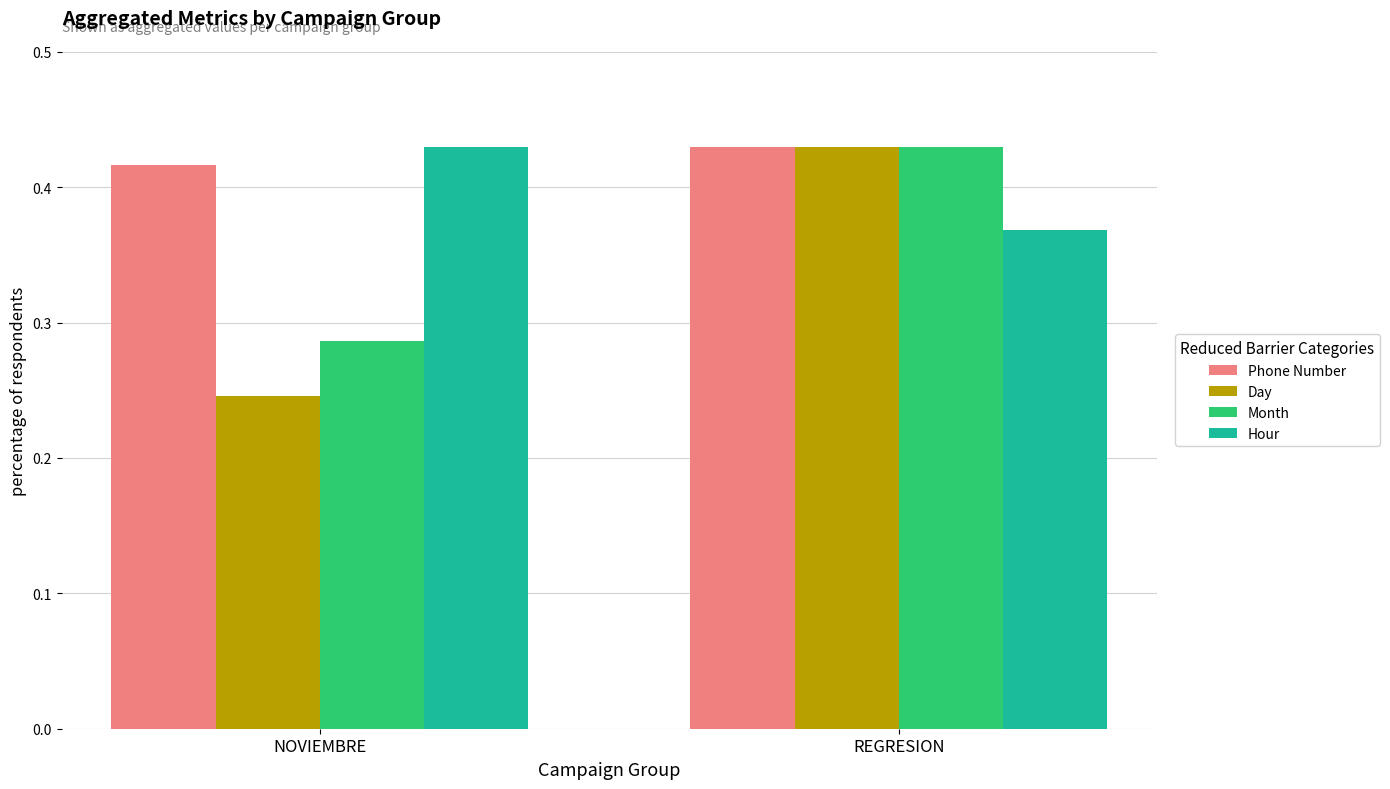

What is the total value across all series at NOVIEMBRE?

1.4